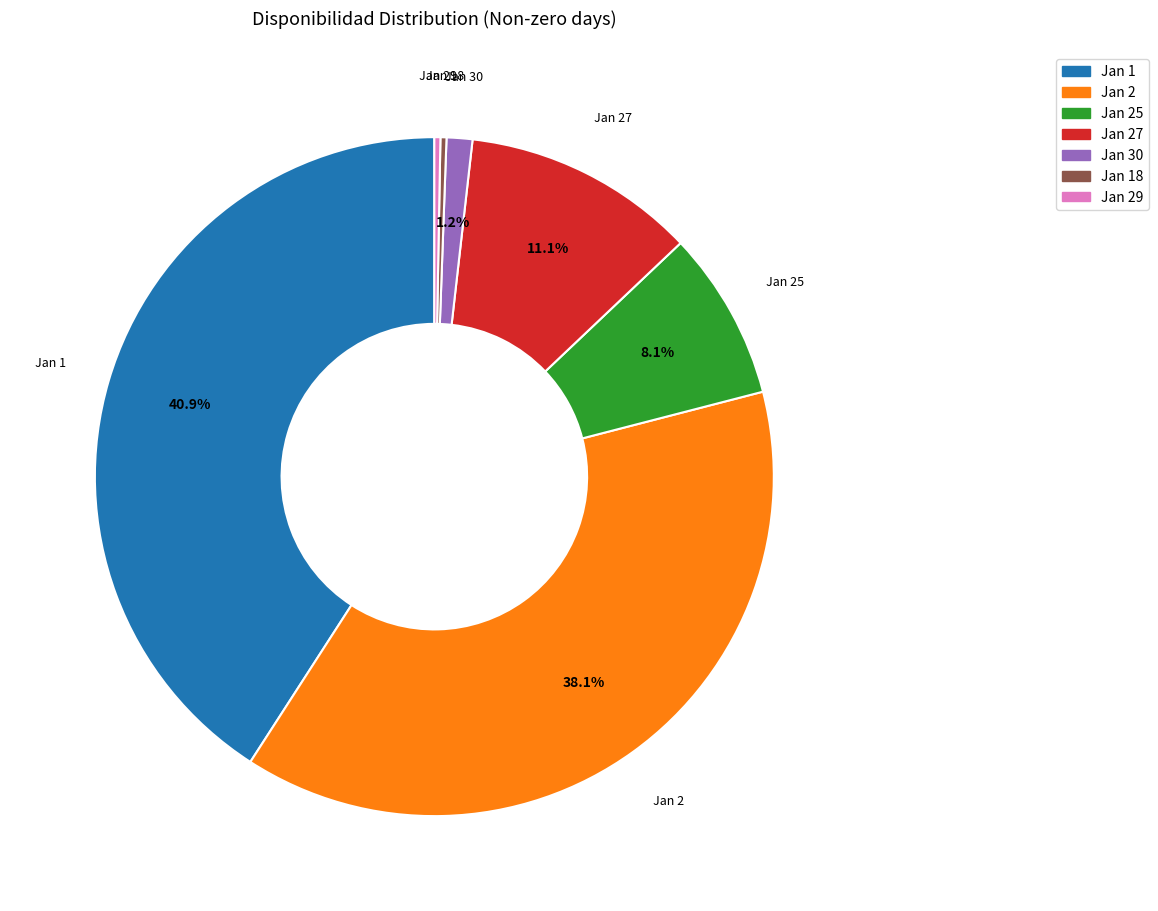

Does any single category account for the majority?

No